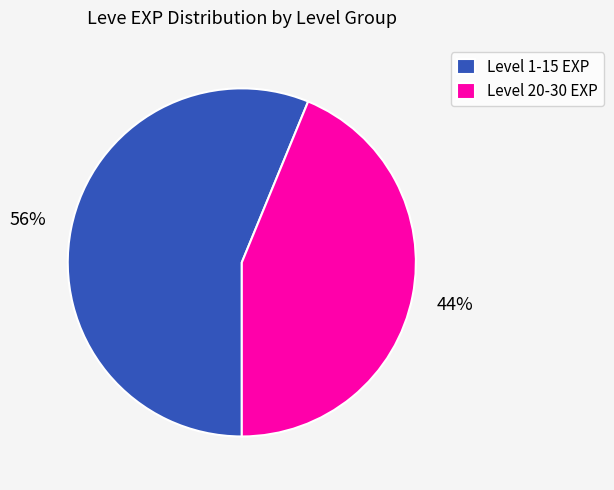

How many slices are in this pie chart?

2